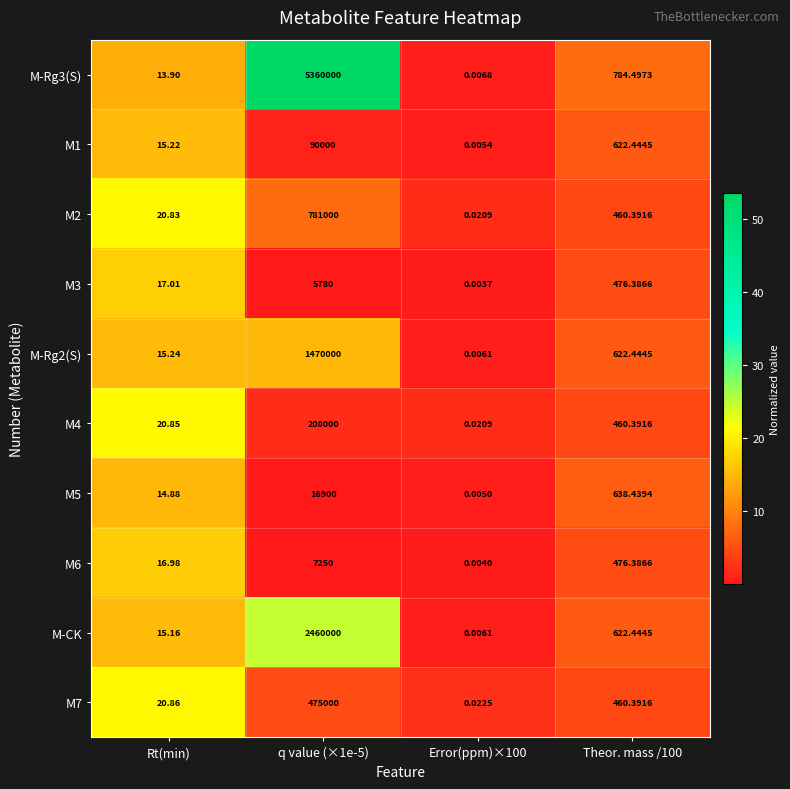

Rank the series by their maximum value, from highest to lowest.

M-Rg3(S), M-CK, M-Rg2(S), M2, M7, M4, M1, M5, M6, M3